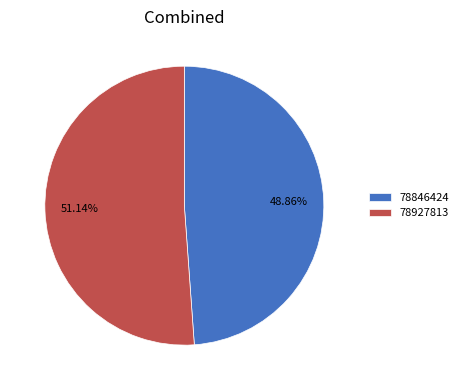

What is the smallest slice in the pie chart?

78846424